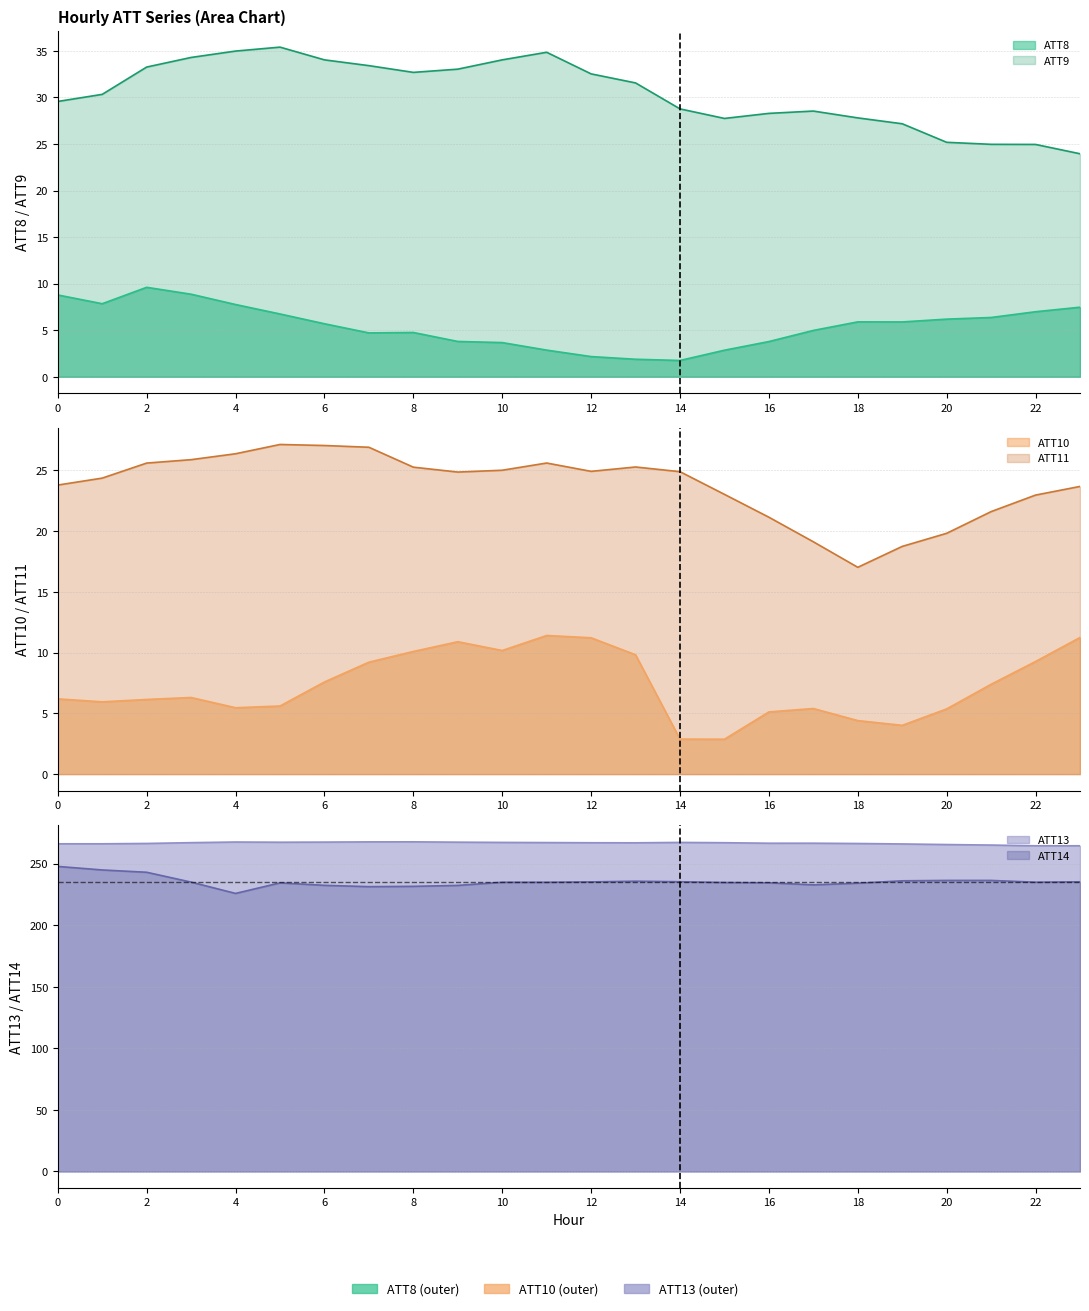

What value does the ATT11 series have at 8?

25.3